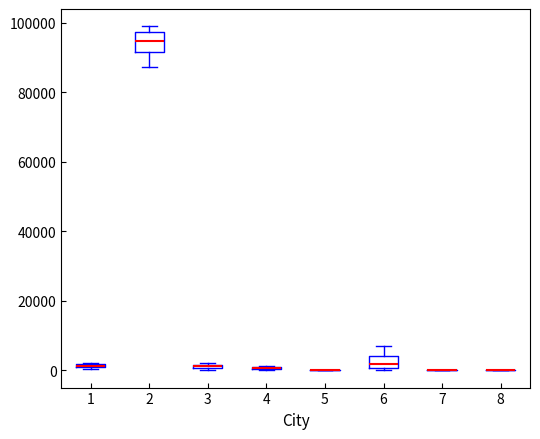

Comparing the boxes themselves (not the whiskers), which one is the tallest?

2